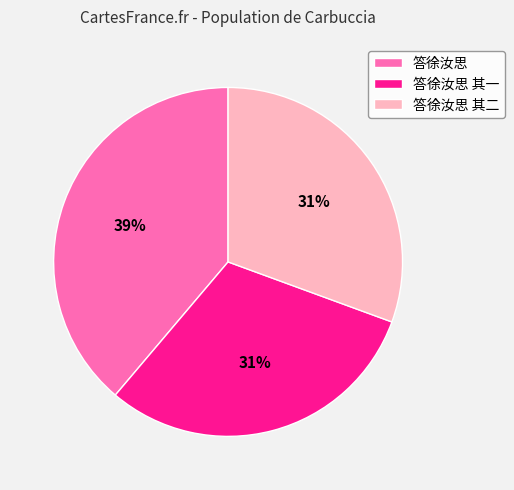

Does 答徐汝思 represent more than half of the total?

No